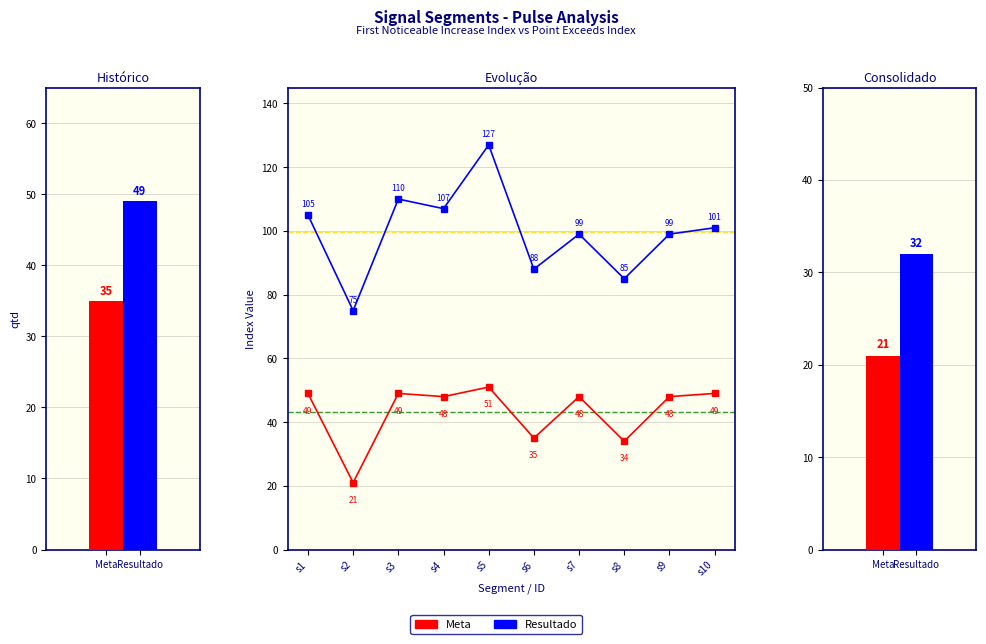

What is the minimum value for Resultado?

75